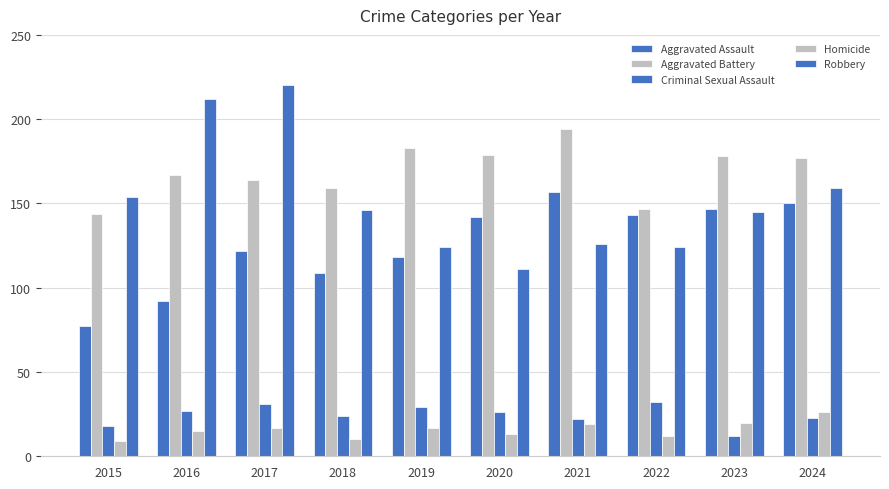

Reading right to left, what are all the values shown in this chart?

Aggravated Assault: 2024=150	2023=147	2022=143	2021=157	2020=142	2019=118	2018=109	2017=122	2016=92	2015=77
Aggravated Battery: 2024=177	2023=178	2022=147	2021=194	2020=179	2019=183	2018=159	2017=164	2016=167	2015=144
Criminal Sexual Assault: 2024=23	2023=12	2022=32	2021=22	2020=26	2019=29	2018=24	2017=31	2016=27	2015=18
Homicide: 2024=26	2023=20	2022=12	2021=19	2020=13	2019=17	2018=10	2017=17	2016=15	2015=9
Robbery: 2024=159	2023=145	2022=124	2021=126	2020=111	2019=124	2018=146	2017=220	2016=212	2015=154